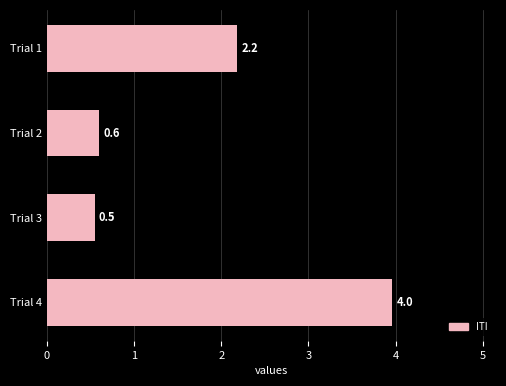

What is the average value?

1.8